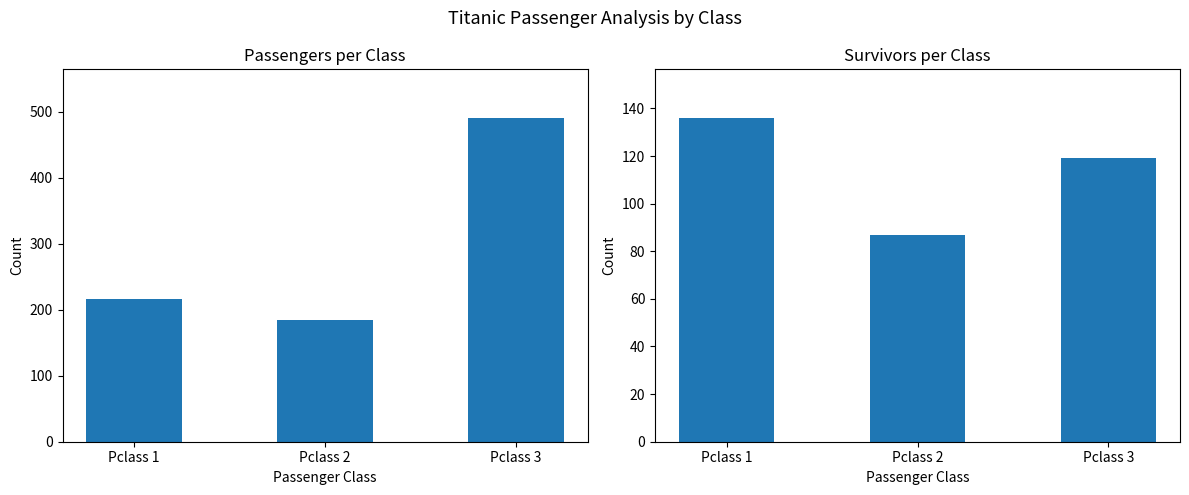

Rank the series by their maximum value, from lowest to highest.

Survivors, Total Passengers